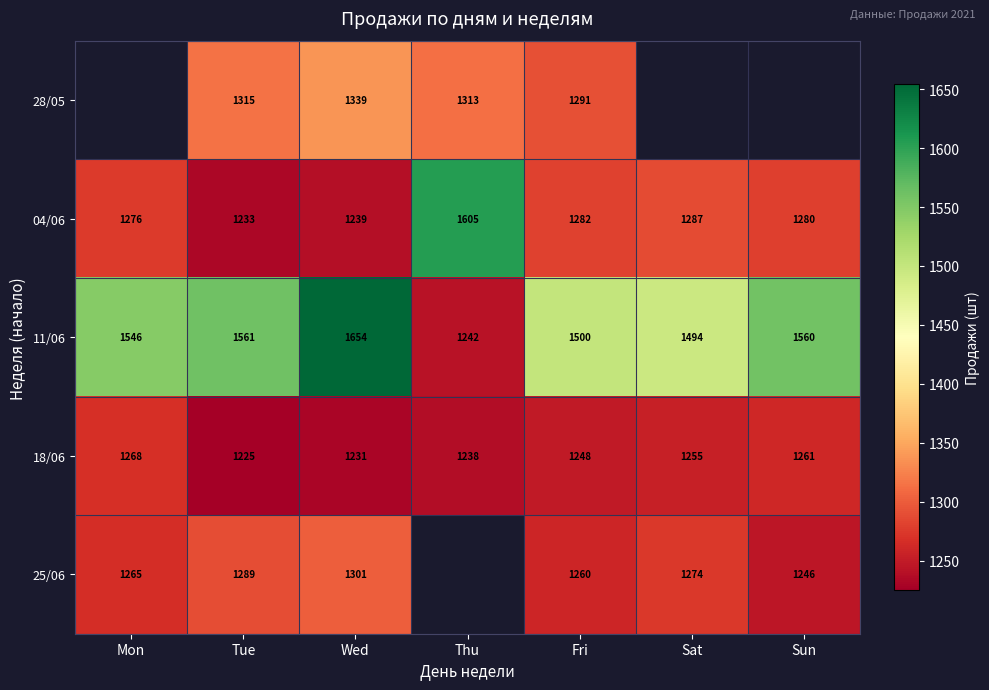

How many series are shown in this chart?

5